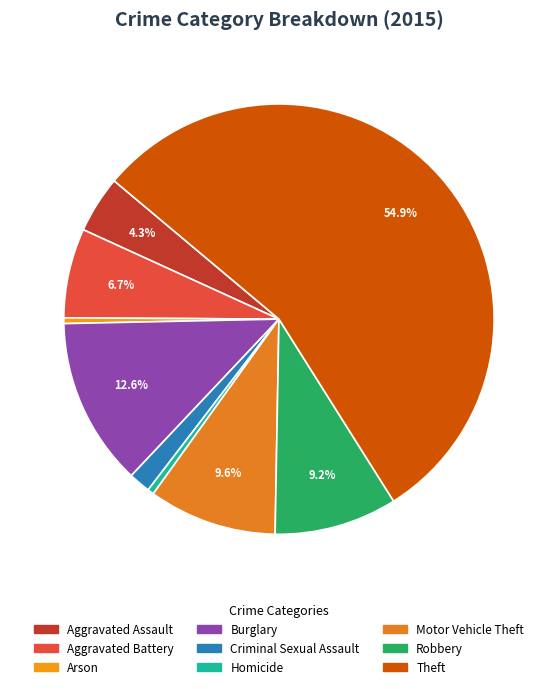

Which slice is the largest?

Theft